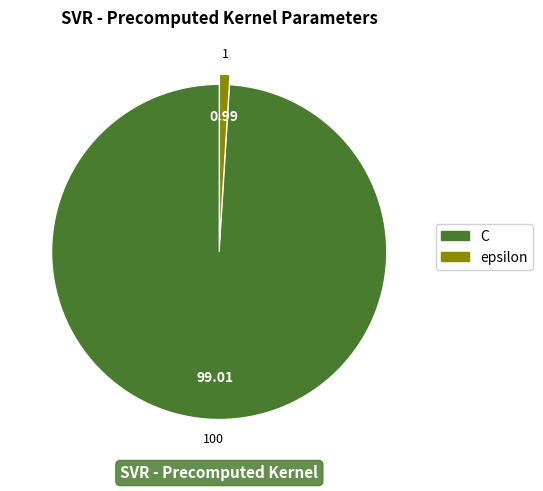

Is it true that C is 99% of the pie?

True